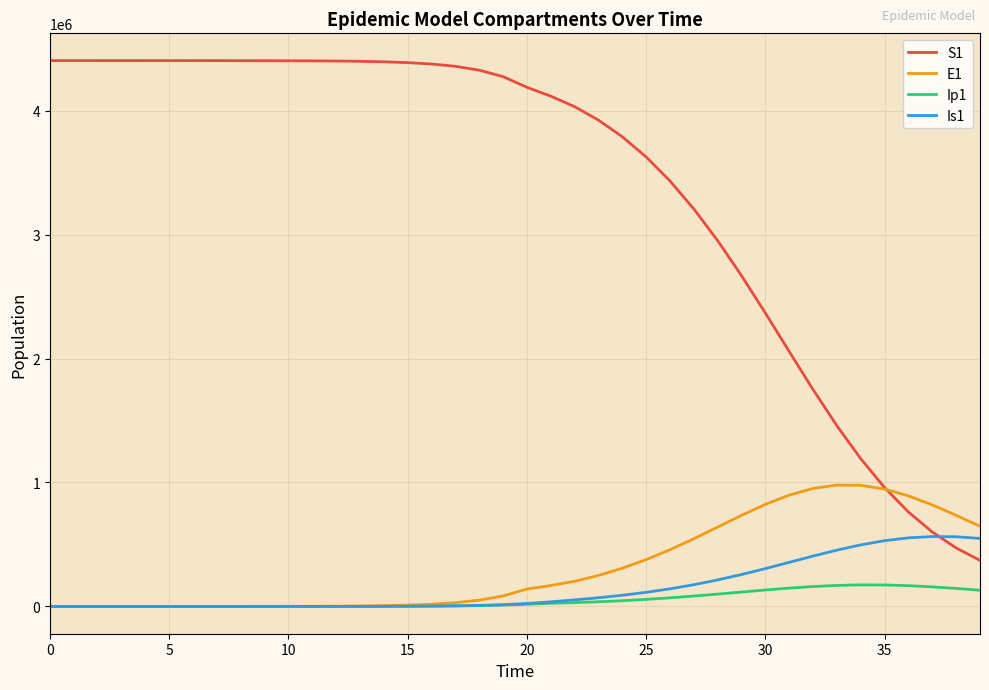

Which series has the largest range (max minus min)?

S1